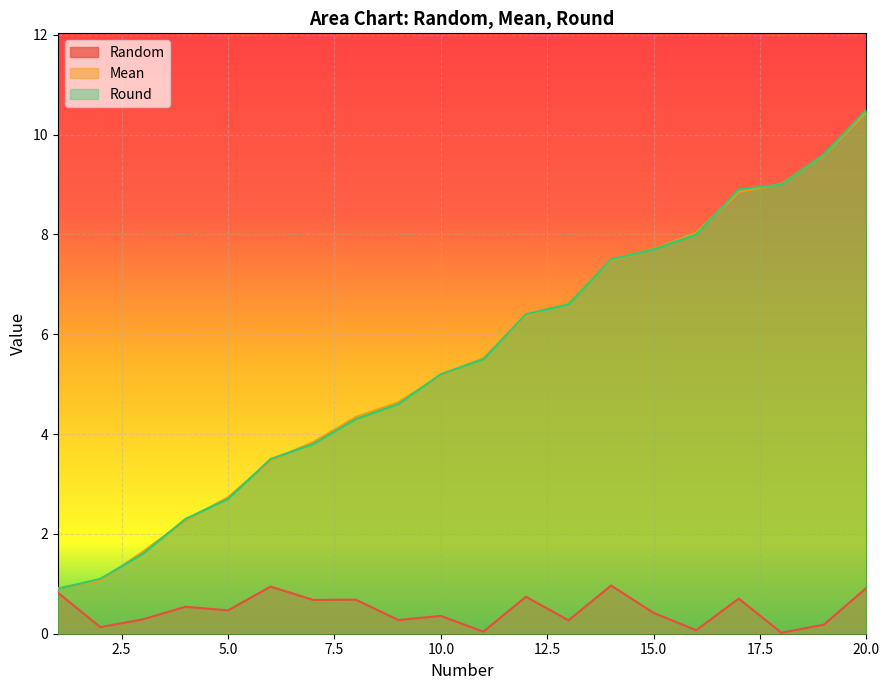

How many data points in Mean are less than 5?

9